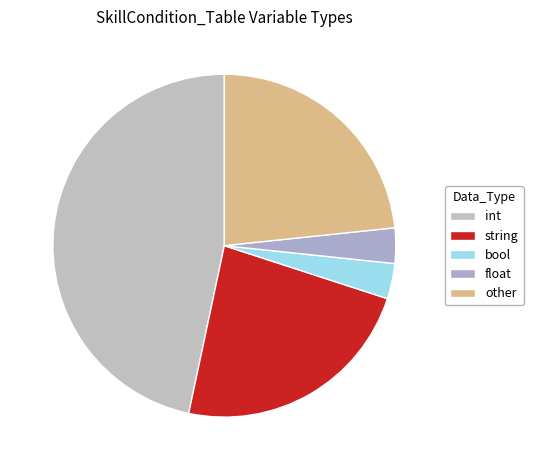

Is other the majority of the pie?

No